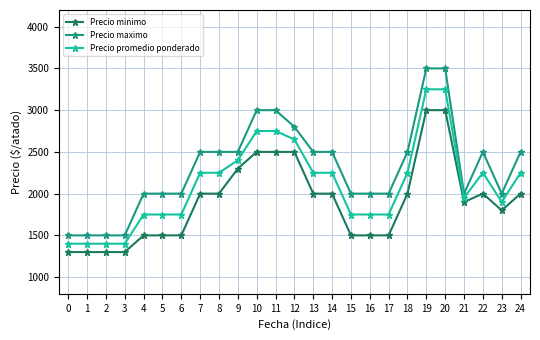

Is it true that Precio promedio ponderado equals 2400 at 9?

True